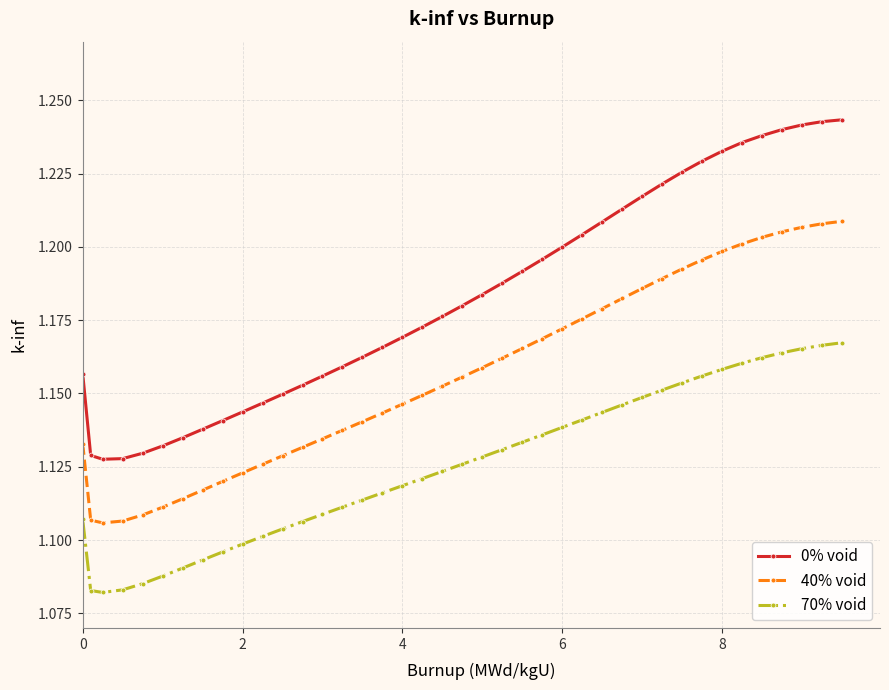

How many lines are shown in the chart?

3